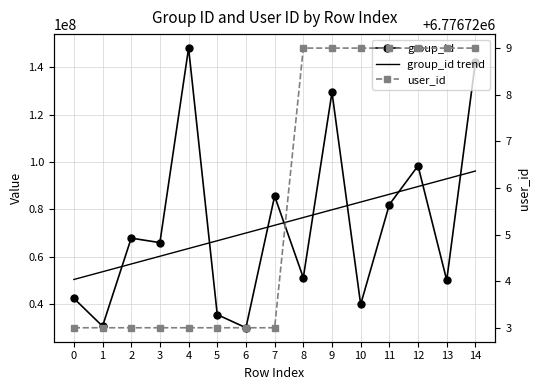

At how many categories does at least one series exceed 119665849?

3